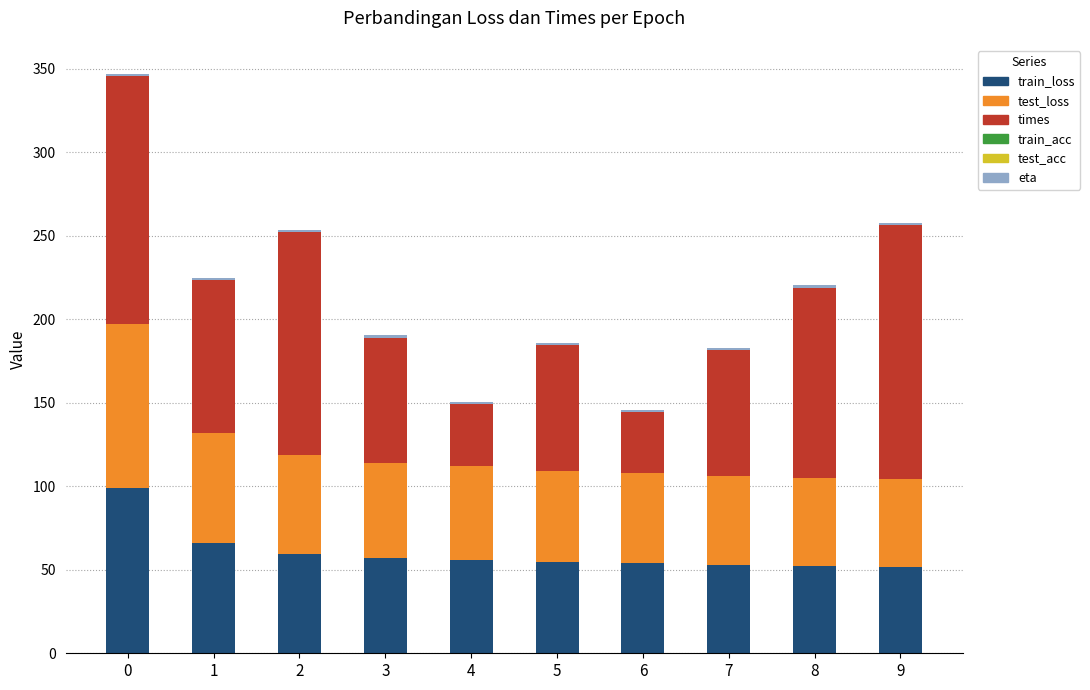

What is the sum of all train_loss values?

603.8